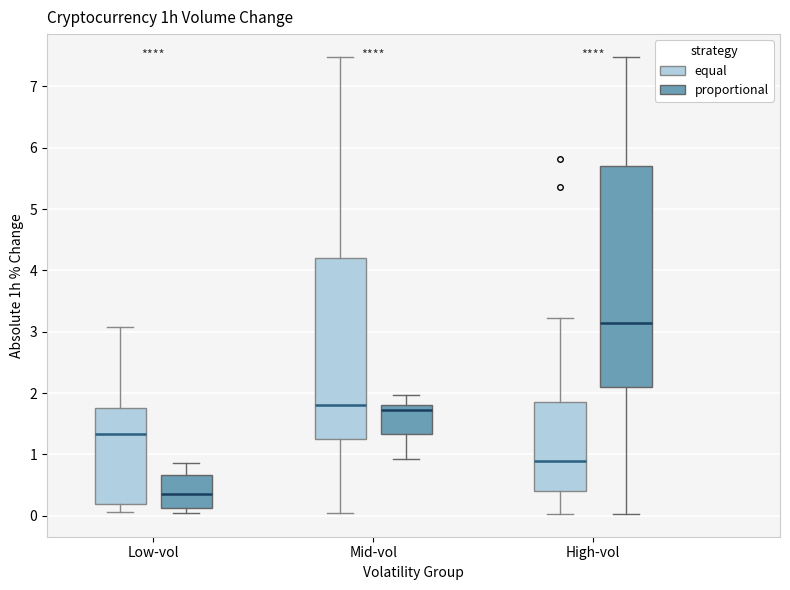

Reading left to right, transcribe this box plot: for each box, give where its median line is, the range the box spans, and where its two whiskers end, as read against the y-axis. The values are not printed on the chart, so give them approximately, as read against the axis.

Low-vol (equal): median 1.3, box 0.2 to 1.8, whiskers 0.1 to 3.1
Low-vol (proportional): median 0.4, box 0.1 to 0.7, whiskers 0.1 (just below the box's lower edge) to 0.9
Mid-vol (equal): median 1.8, box 1.3 to 4.2, whiskers 0.1 to 7.5
Mid-vol (proportional): median 1.7, box 1.3 to 1.8, whiskers 0.9 to 2.0
High-vol (equal): median 0.9, box 0.4 to 1.9, whiskers 0.0 to 3.2
High-vol (proportional): median 3.2, box 2.1 to 5.7, whiskers 0.0 to 7.5